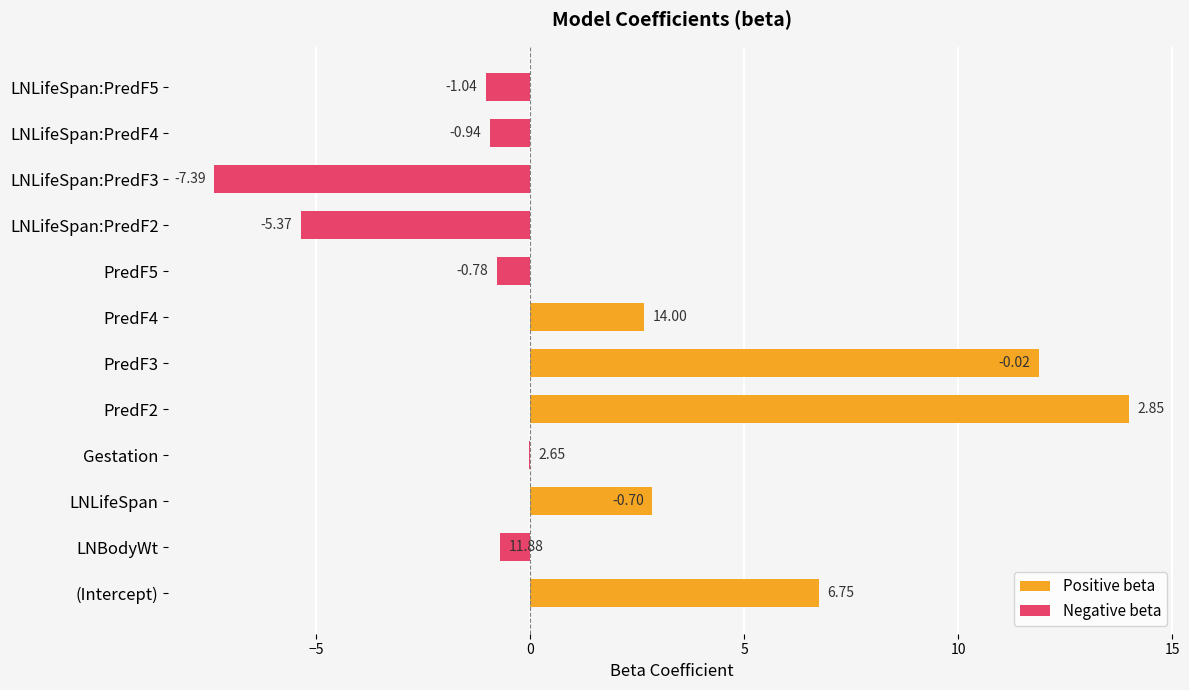

Is it true that the value at LNLifeSpan is 2.9?

True